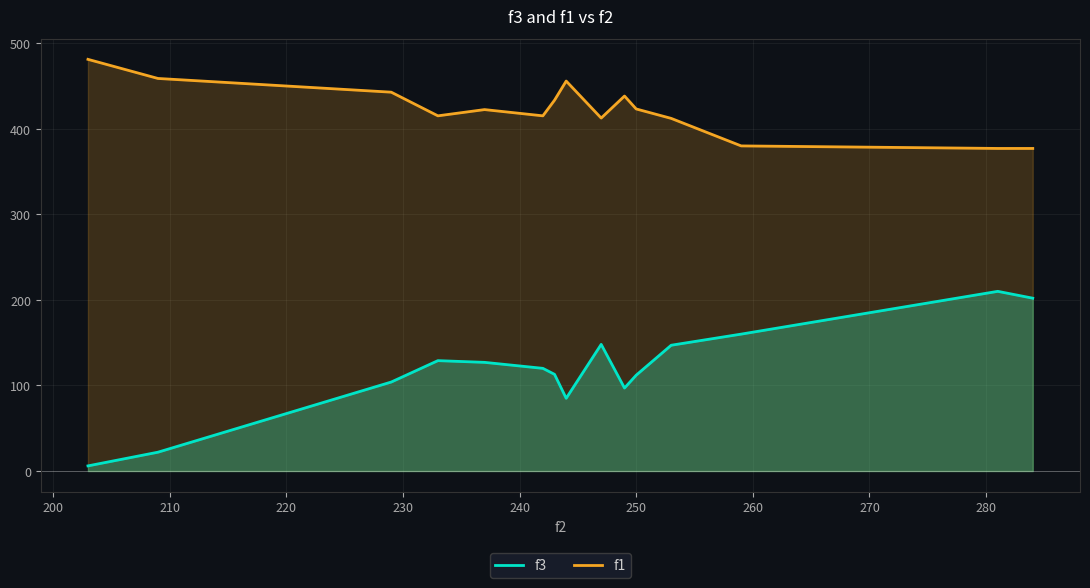

List the series in order of their peak value, highest first.

f1, f3